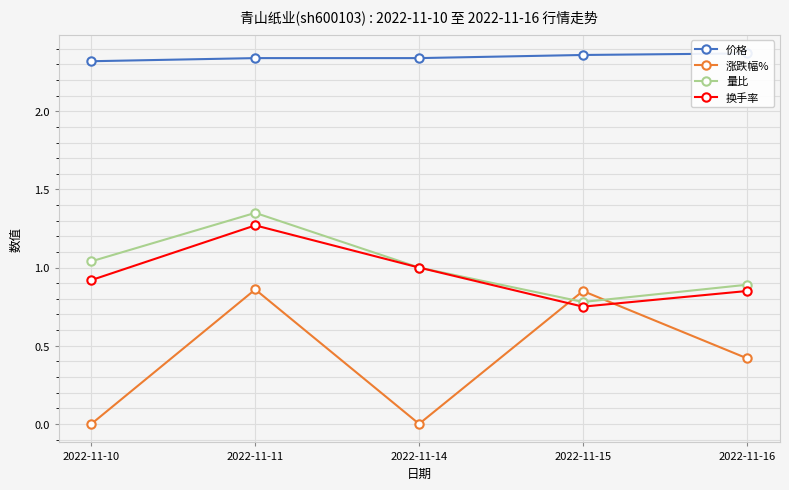

The 涨跌幅% series shows 1.4 at 2022-11-15. True or false?

False